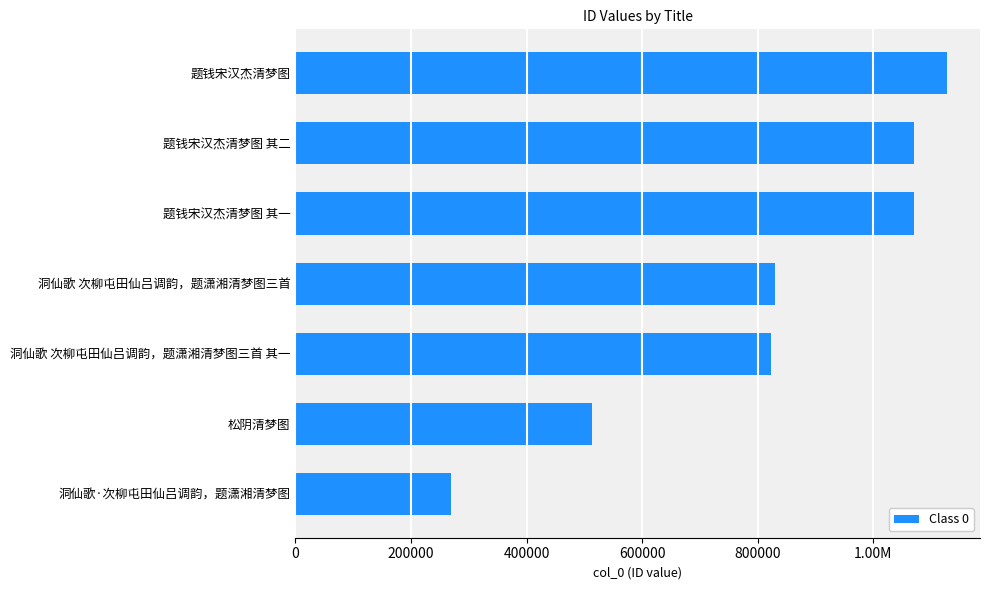

Are the bars horizontal?

Yes